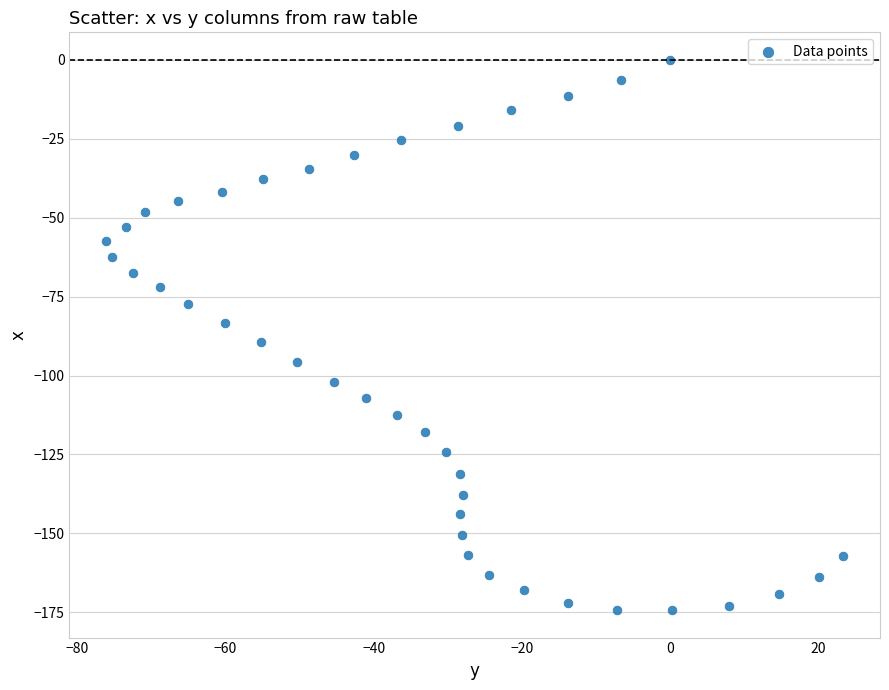

What is the range of Y values (max minus min)?

174.3